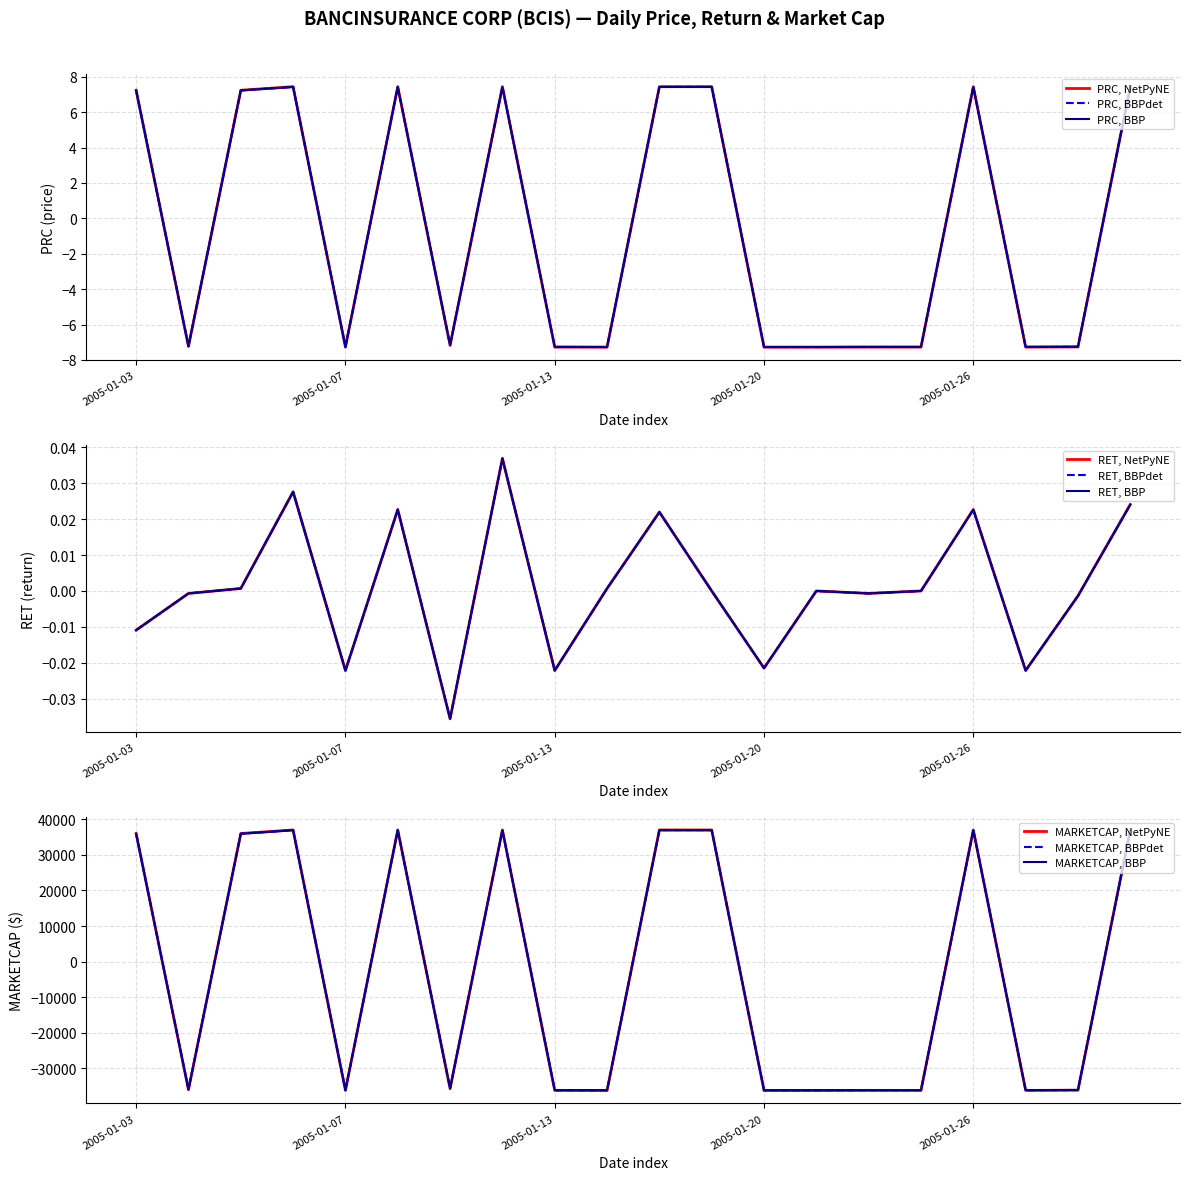

Rank the categories by PRC value from highest to lowest.

2005-01-06, 2005-01-10, 2005-01-12, 2005-01-18, 2005-01-19, 2005-01-26, 2005-01-31, 2005-01-03, 2005-01-05, 2005-01-11, 2005-01-04, 2005-01-28, 2005-01-07, 2005-01-13, 2005-01-24, 2005-01-25, 2005-01-27, 2005-01-14, 2005-01-20, 2005-01-21